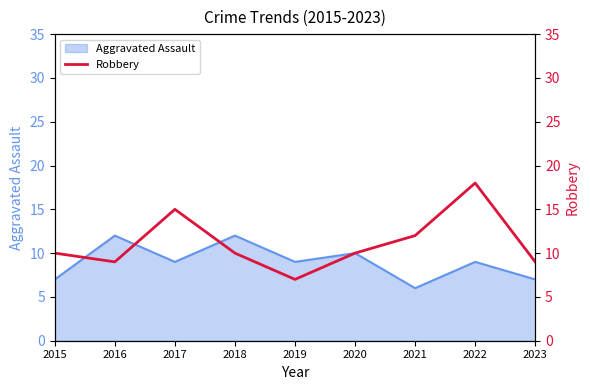

Which category has the lowest value in the Aggravated Assault series?

2021